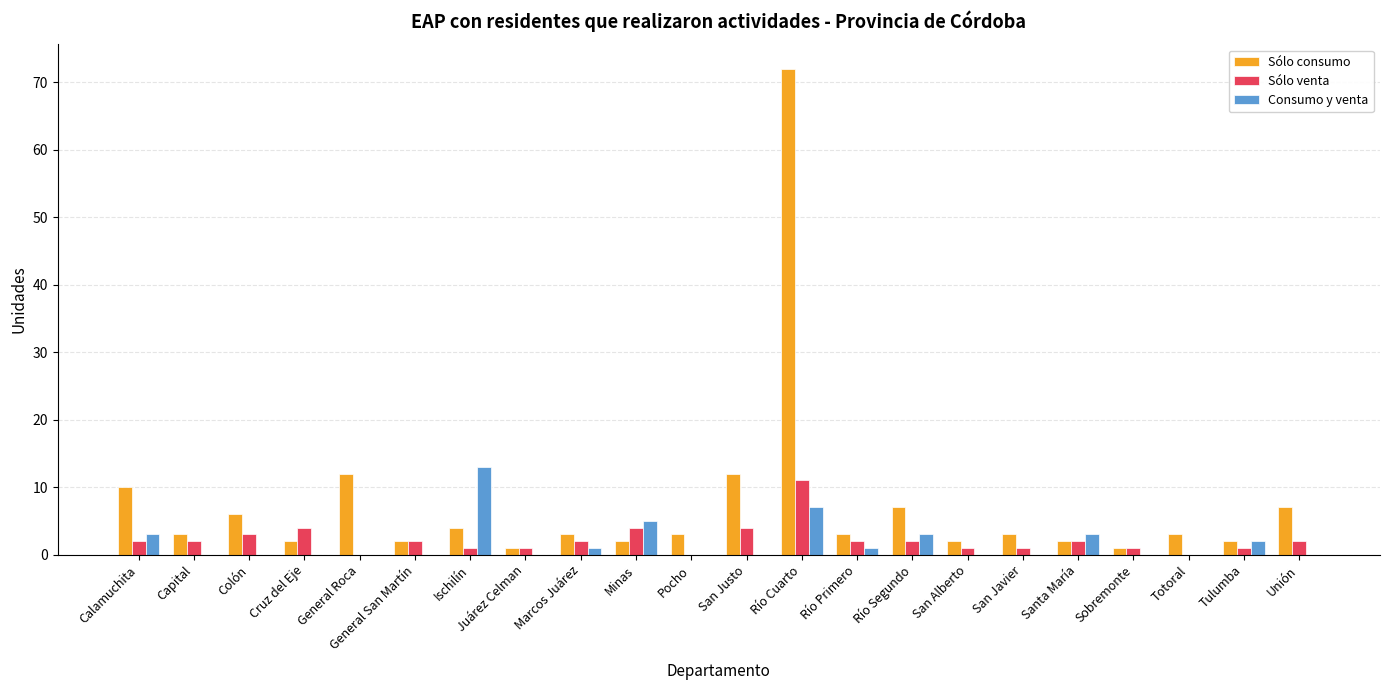

Which series changed the most between Ischilín and Unión?

Consumo y venta